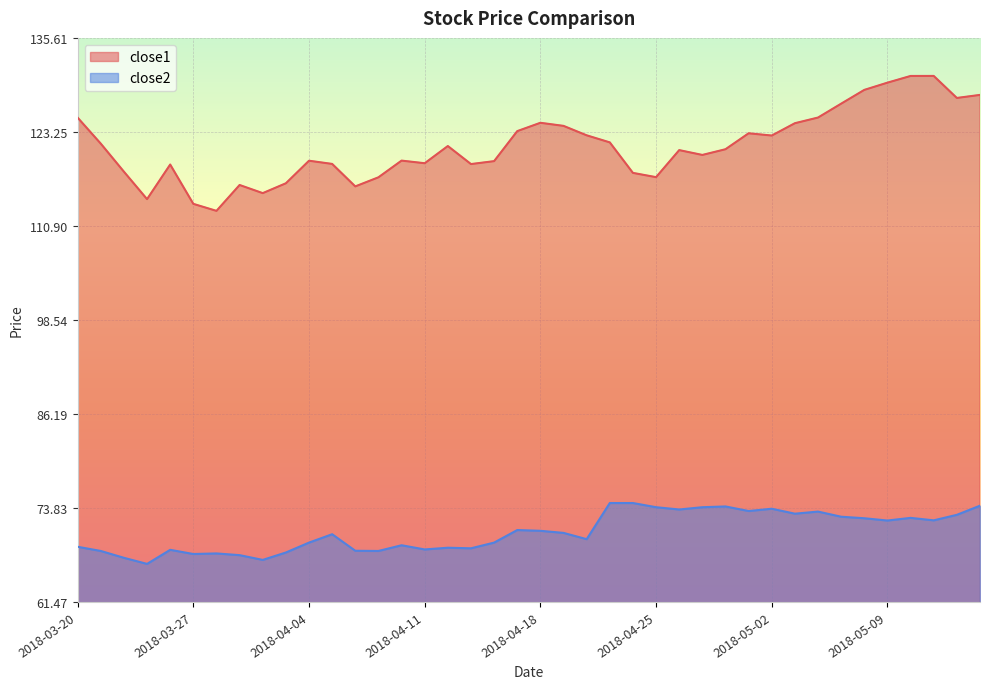

List the labels in order of close2 value, smallest first.

2018-03-23, 2018-04-02, 2018-03-22, 2018-03-29, 2018-03-27, 2018-03-28, 2018-04-03, 2018-03-21, 2018-04-09, 2018-04-06, 2018-03-26, 2018-04-11, 2018-04-13, 2018-04-12, 2018-03-20, 2018-04-10, 2018-04-04, 2018-04-16, 2018-04-20, 2018-04-05, 2018-04-19, 2018-04-18, 2018-04-17, 2018-05-09, 2018-05-11, 2018-05-08, 2018-05-10, 2018-05-07, 2018-05-14, 2018-05-03, 2018-05-04, 2018-05-01, 2018-04-26, 2018-05-02, 2018-04-25, 2018-04-27, 2018-04-30, 2018-05-15, 2018-04-23, 2018-04-24